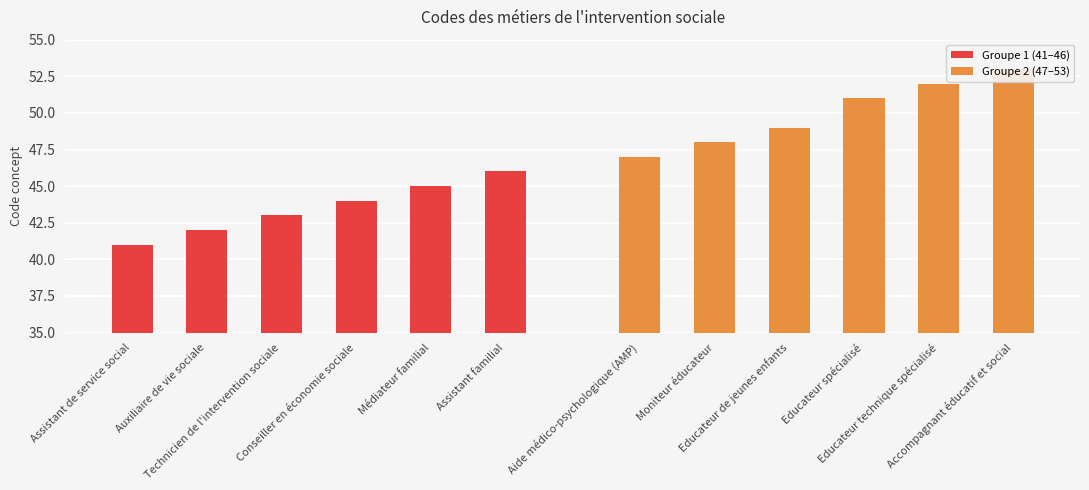

Rank the series by their average value, from highest to lowest.

Groupe 2 (47–53), Groupe 1 (41–46)